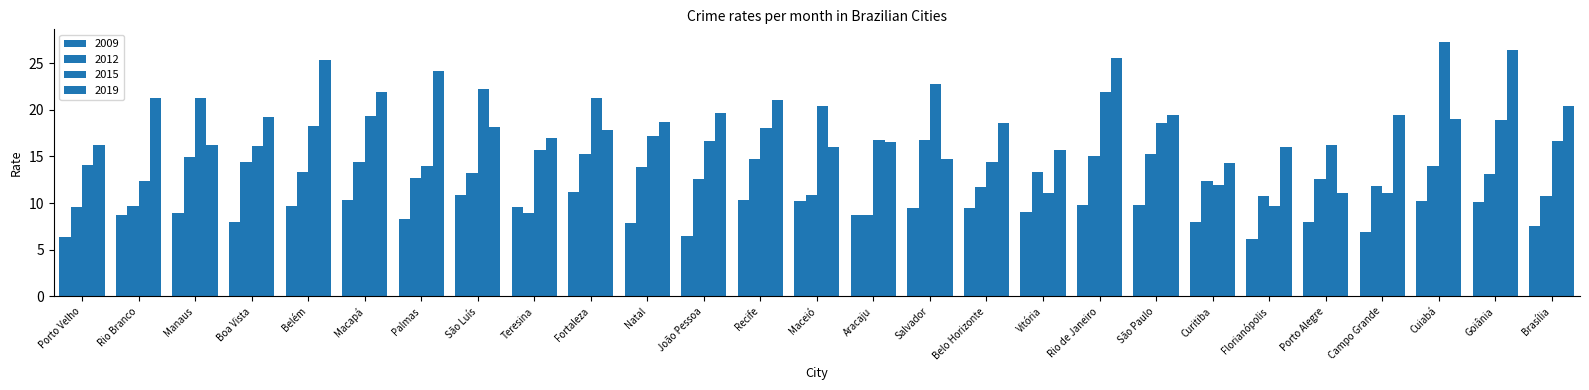

At which category is the sum across all series the highest?

Rio de Janeiro